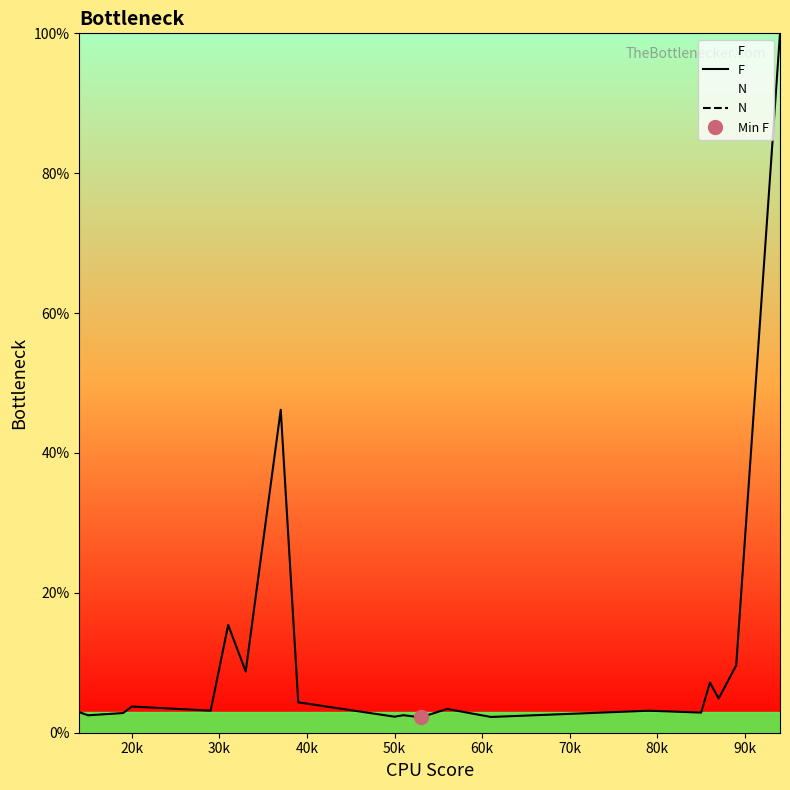

What is the highest value of the F series?

100.0